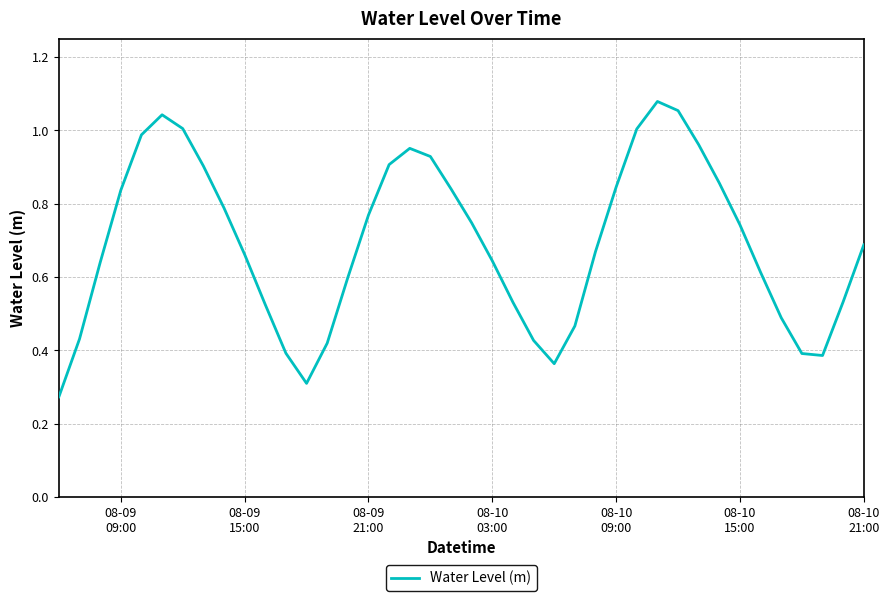

How many lines are shown in the chart?

1